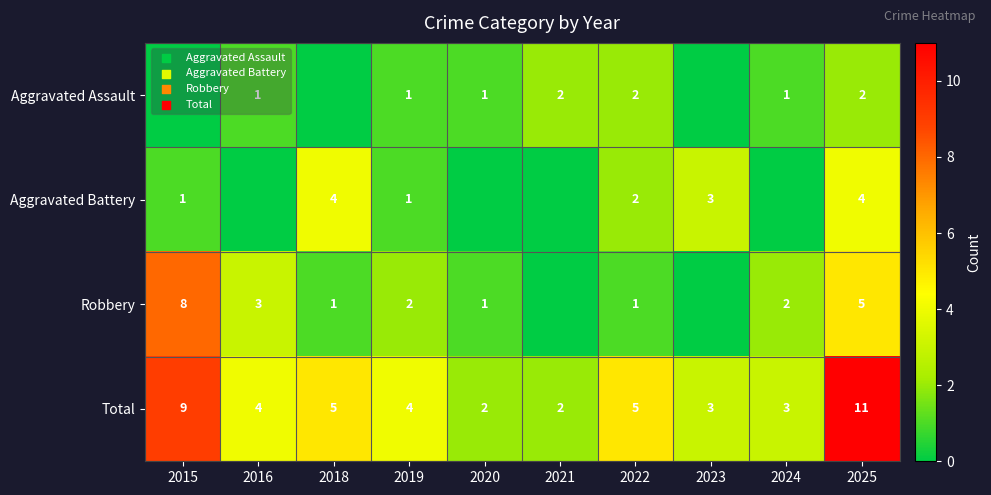

True or false: Robbery has a value of 3 at 2016.

True